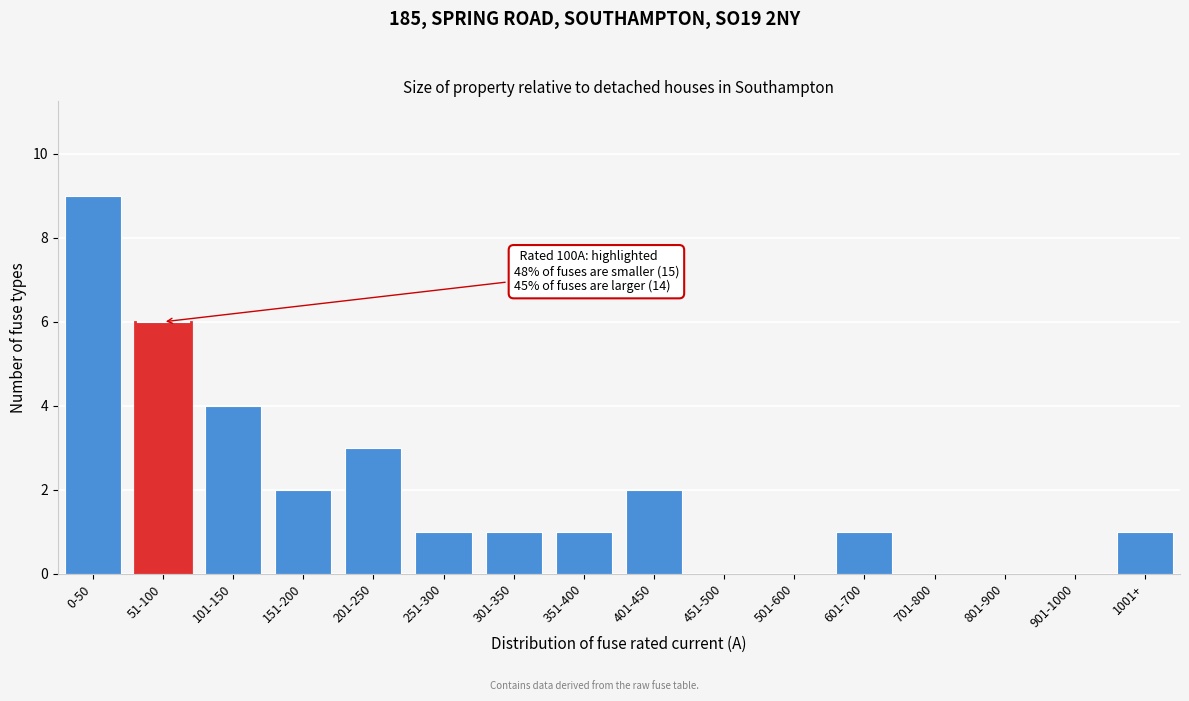

Reading right to left, list all the values displayed in this chart.

1001+=1	901-1000=0	801-900=0	701-800=0	601-700=1	501-600=0	451-500=0	401-450=2	351-400=1	301-350=1	251-300=1	201-250=3	151-200=2	101-150=4	51-100=6	0-50=9